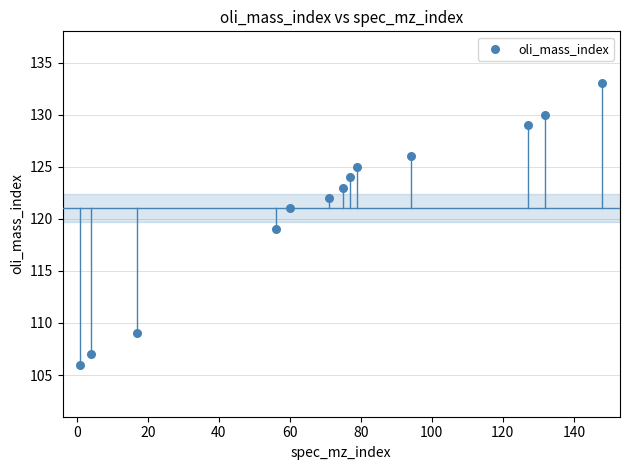

What is the range of Y values (max minus min)?

27